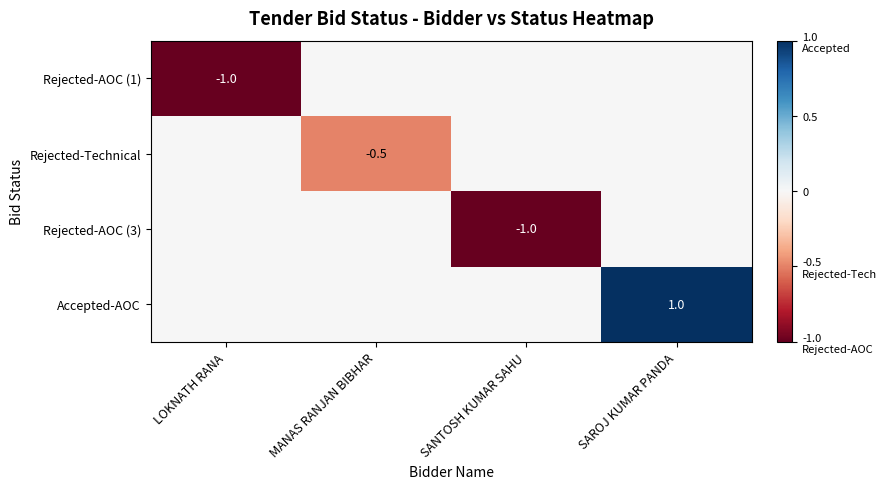

The value of Accepted-AOC at SAROJ KUMAR PANDA is 1.0. True or false?

True